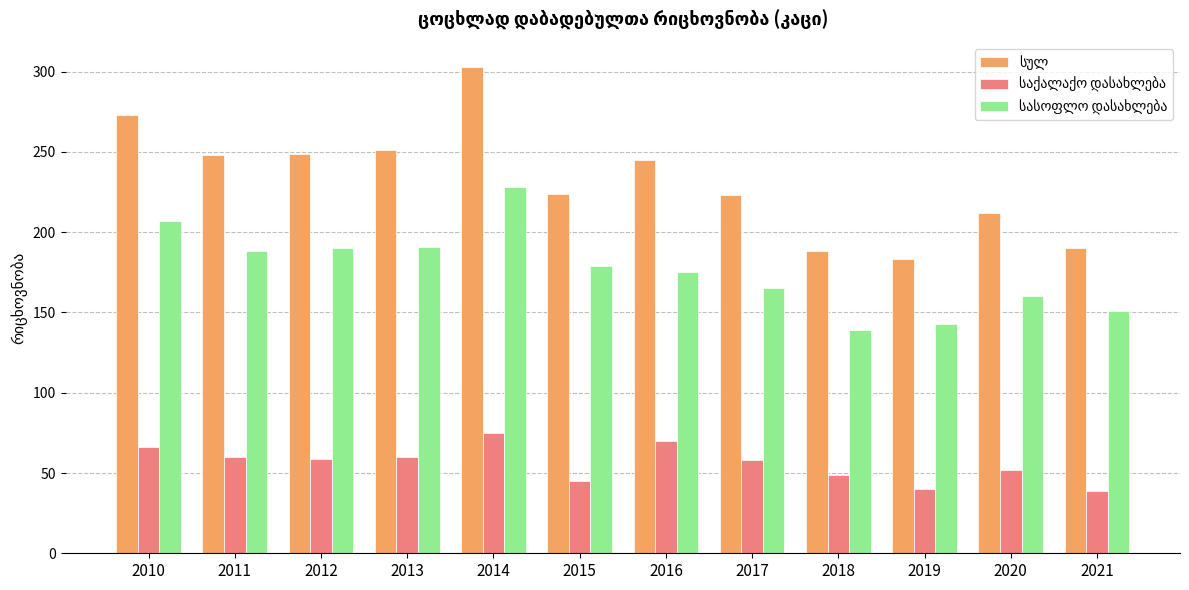

At which category is the sum across all series the highest?

2014